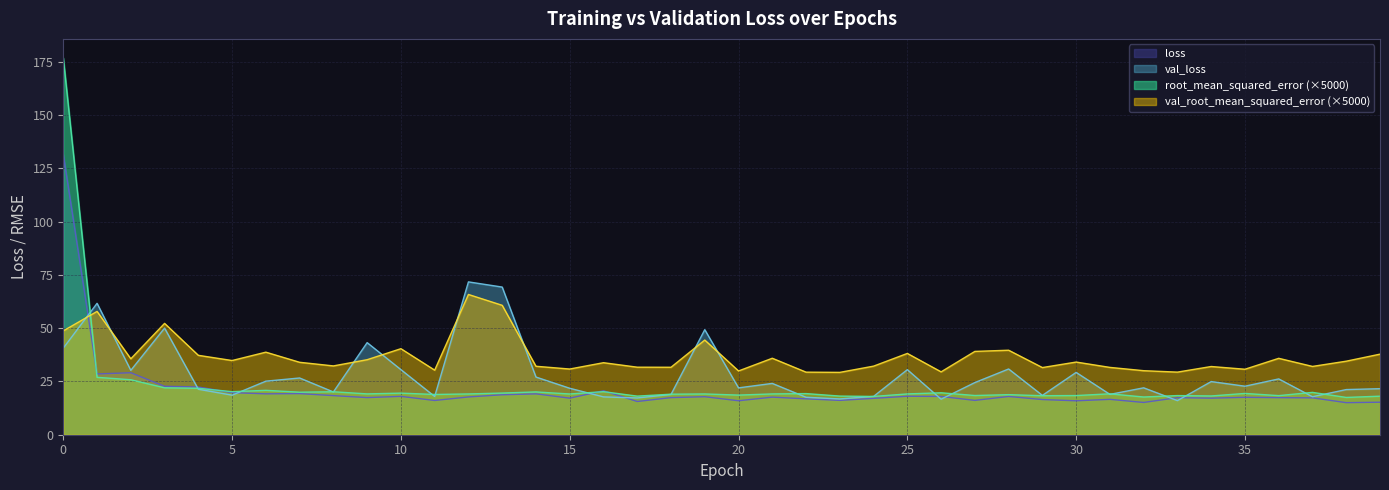

What is the smallest value displayed?

15.0